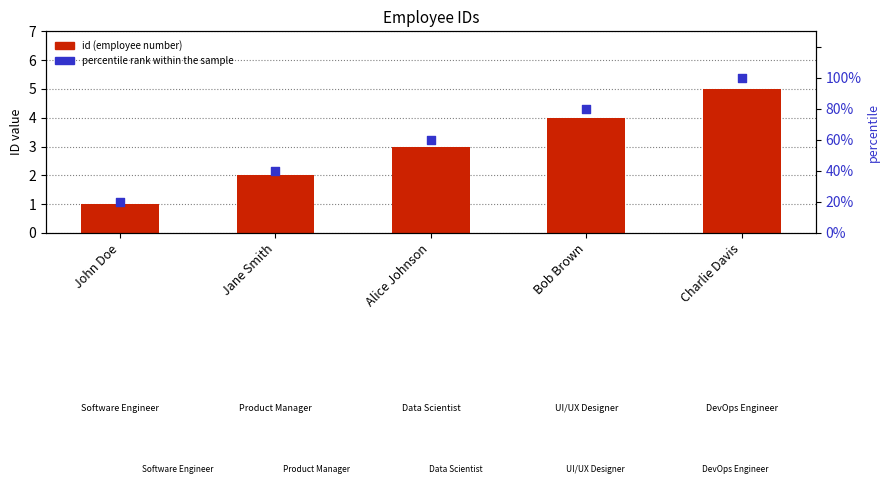

Which series has the largest total across all categories?

percentile rank within the sample